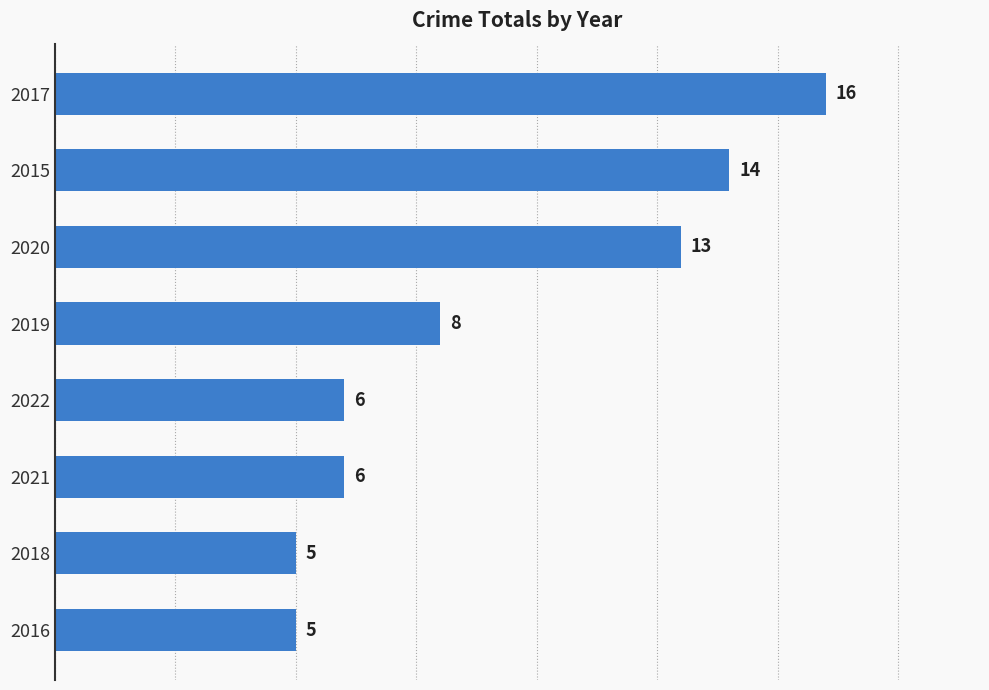

How many data points does each series have?

8